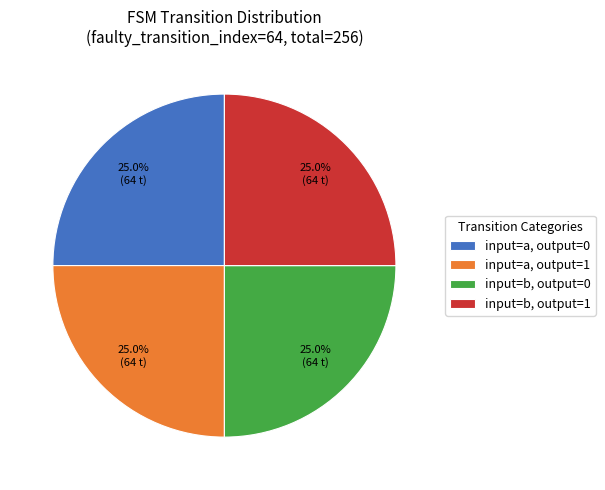

To the nearest percent, what is the average slice percentage?

25%